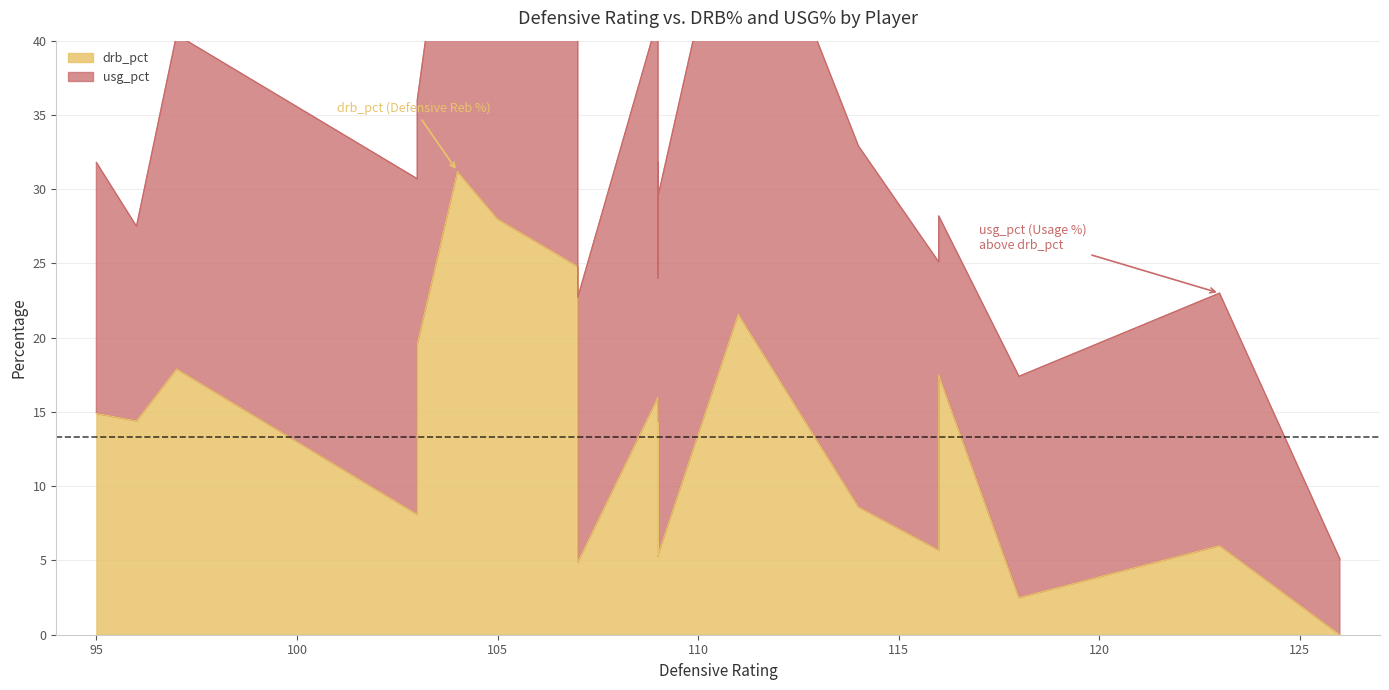

How many interior local peaks does the drb_pct series have?

6